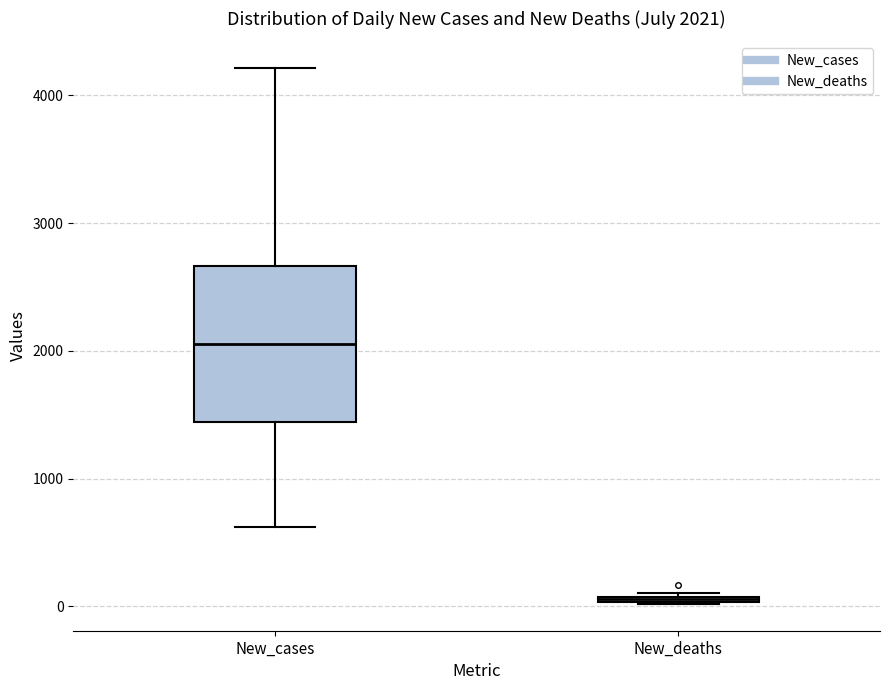

Which box has the lowest median line?

New_deaths